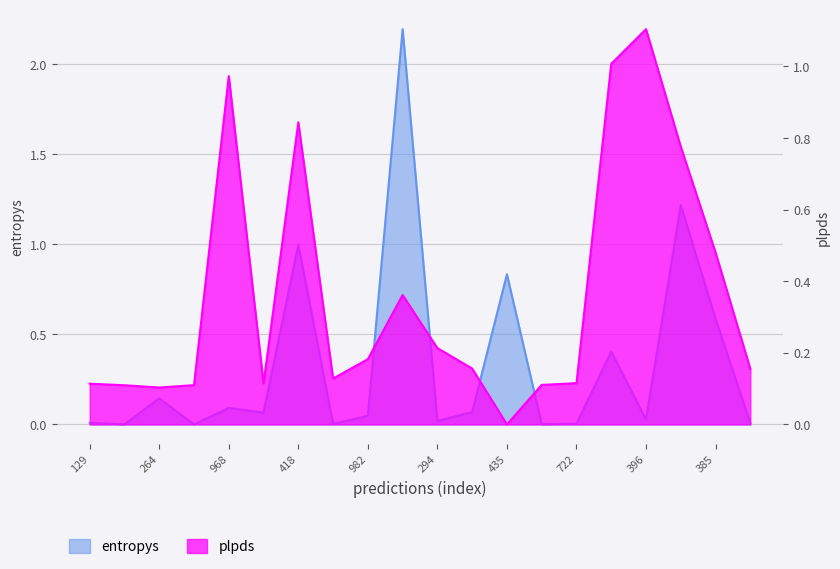

List the series in order of their overall mean, highest first.

plpds, entropys